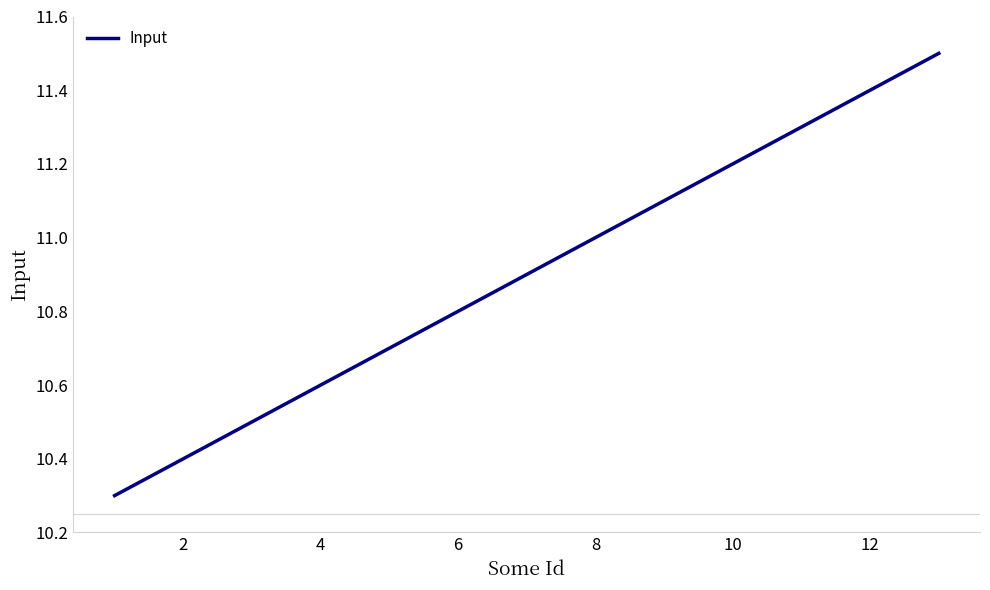

What is the greatest value displayed?

11.5